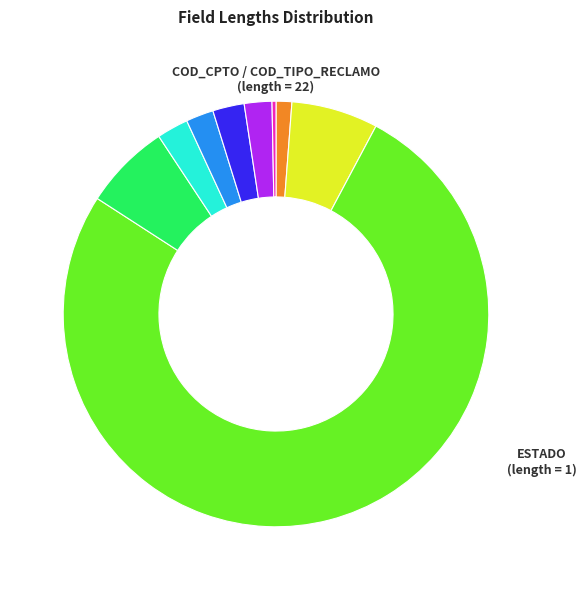

Does any single category account for the majority?

Yes